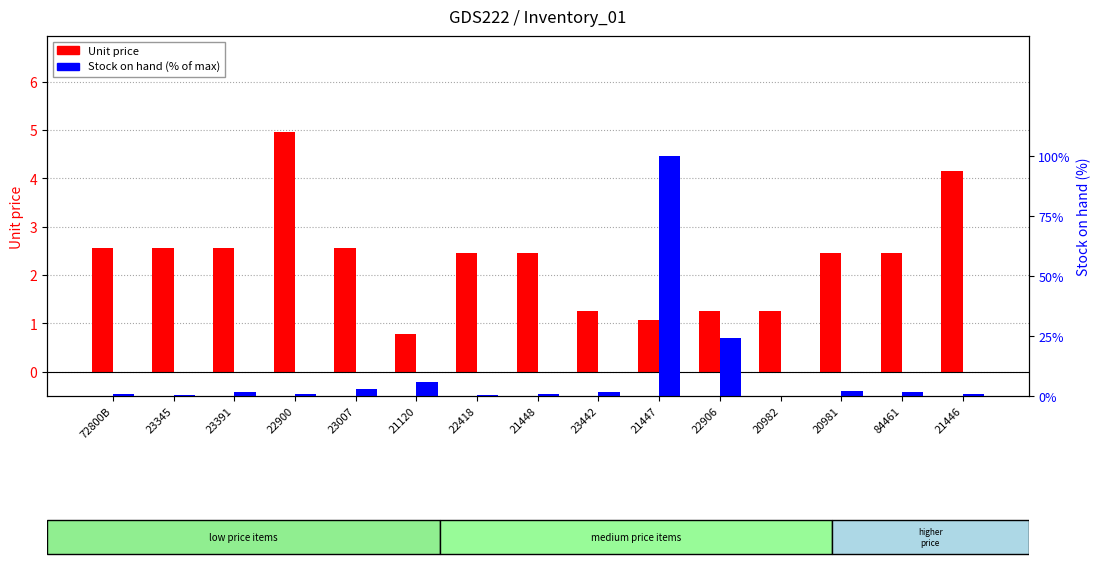

List the series in order of their overall mean, lowest first.

Unit price, Stock on hand (% of max)